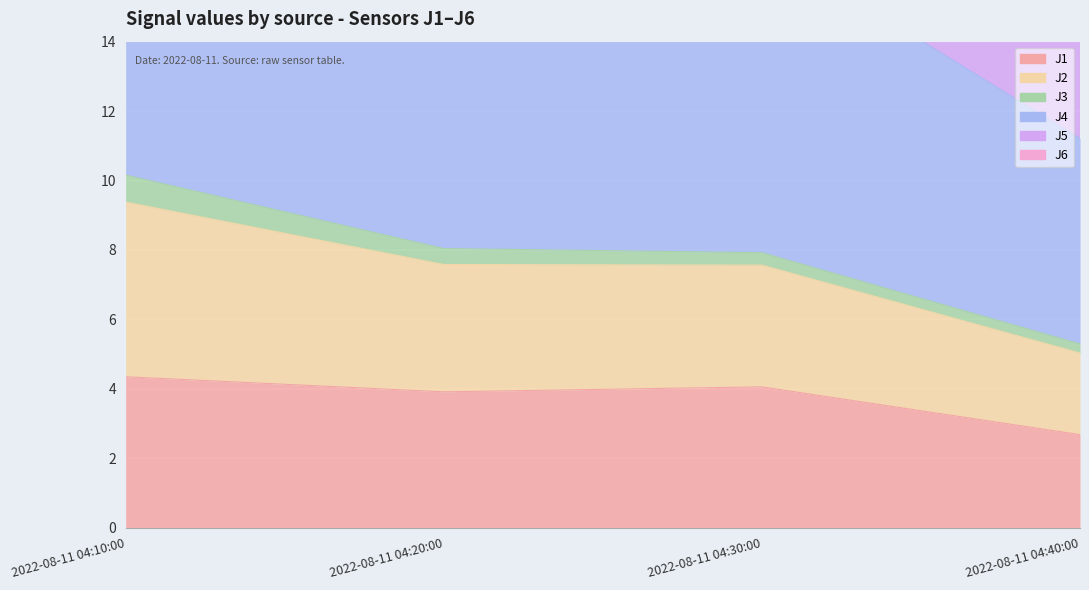

Does the chart display data point markers on the line(s)?

No